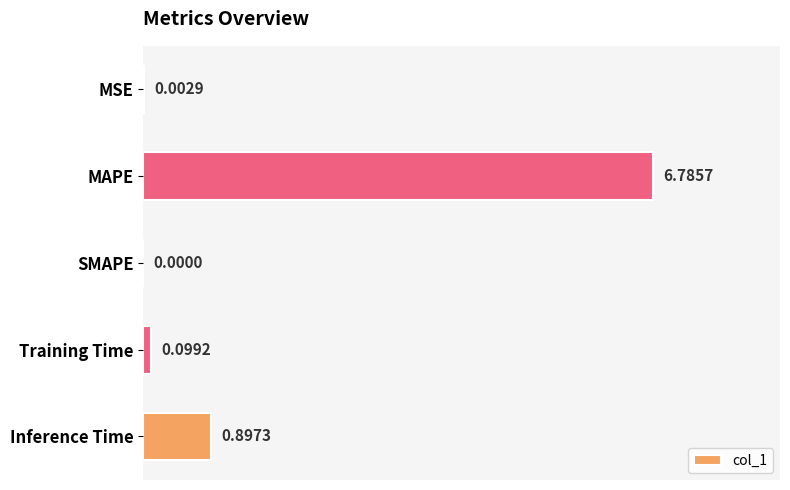

Where is the data nearest to the value 3?

Inference Time